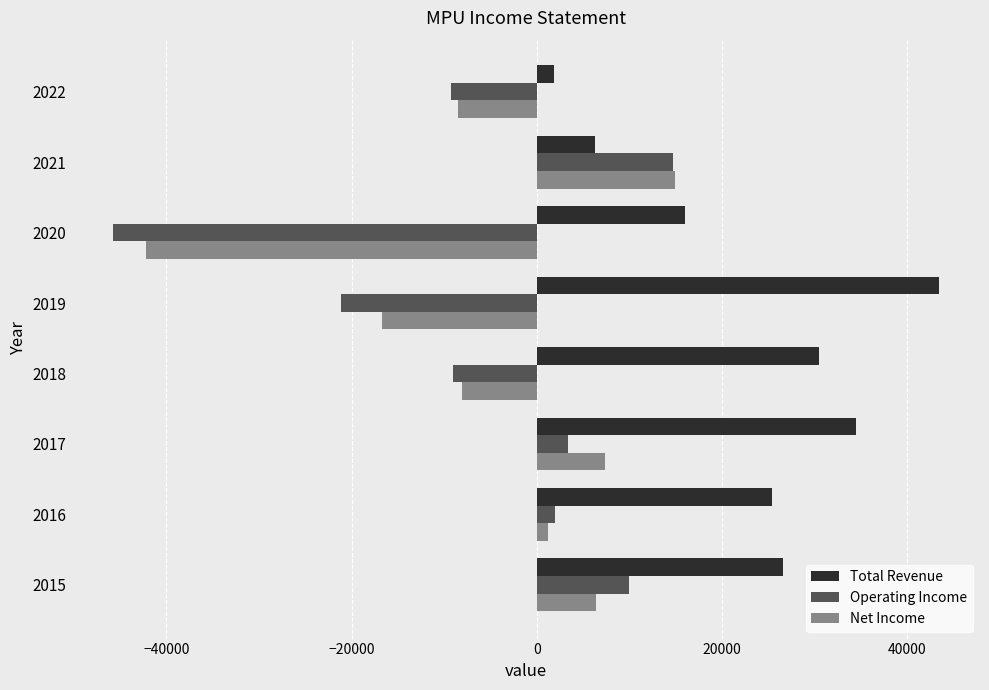

At 2019, list the series in order from smallest to largest.

Operating Income, Net Income, Total Revenue